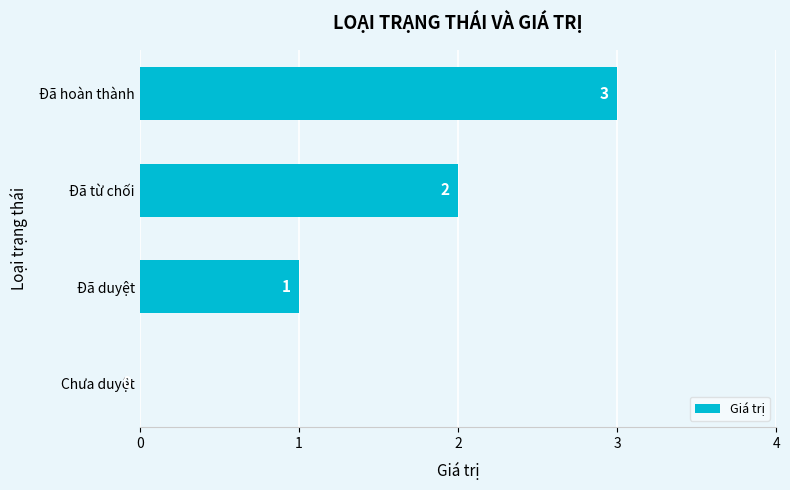

How many series are shown in this chart?

1